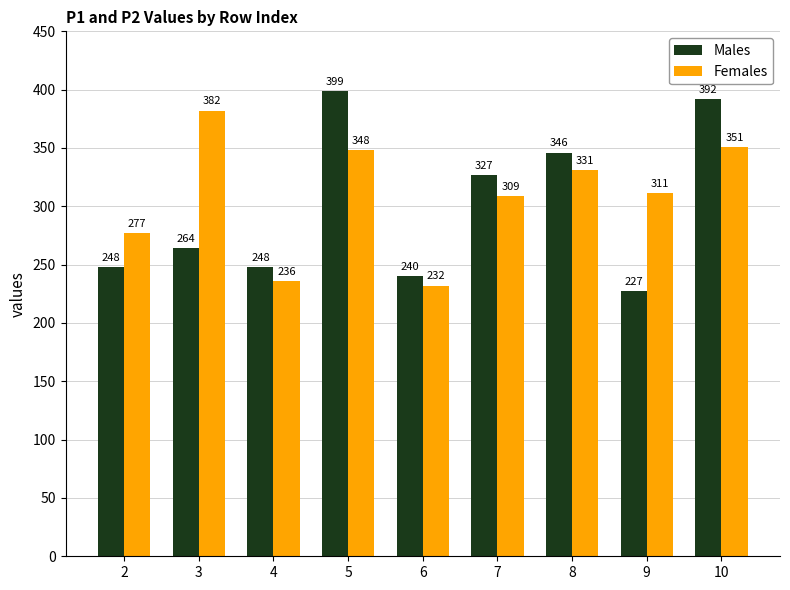

Is it true that Females equals 232 at 6?

True